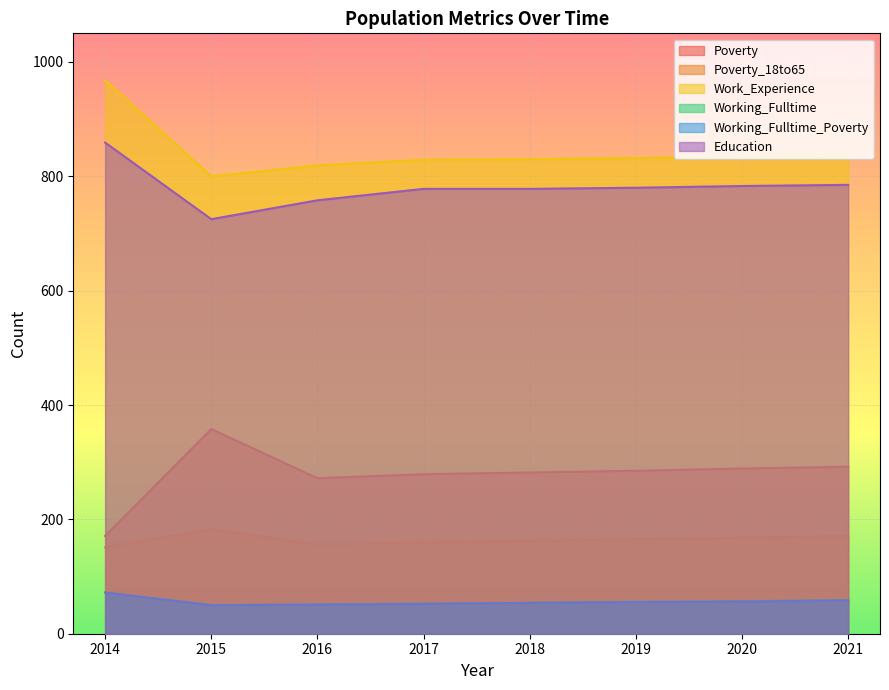

The Poverty_18to65 series shows 165 at 2019. True or false?

True